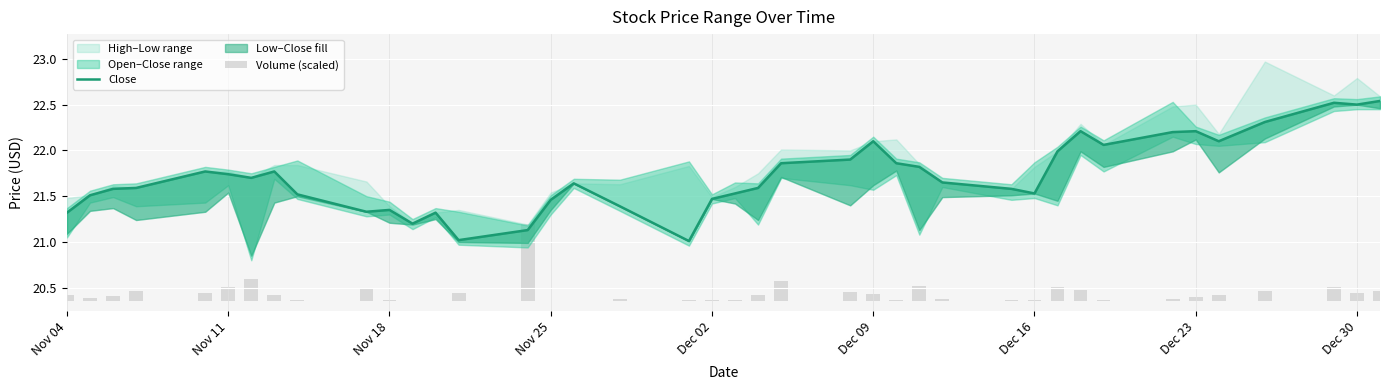

Which series has the widest spread of values?

Close